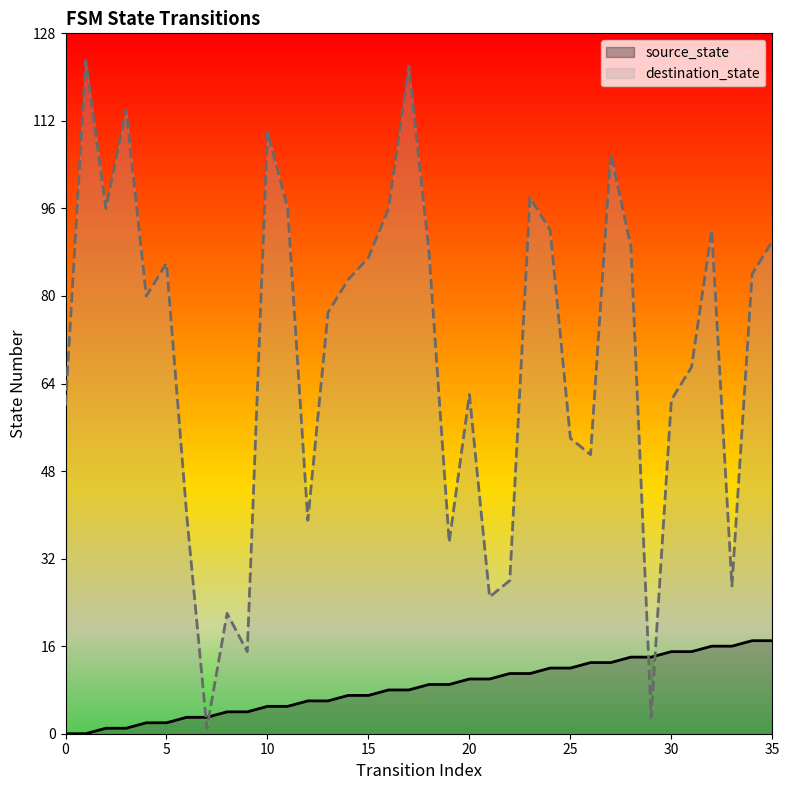

What is the greatest value displayed?

123